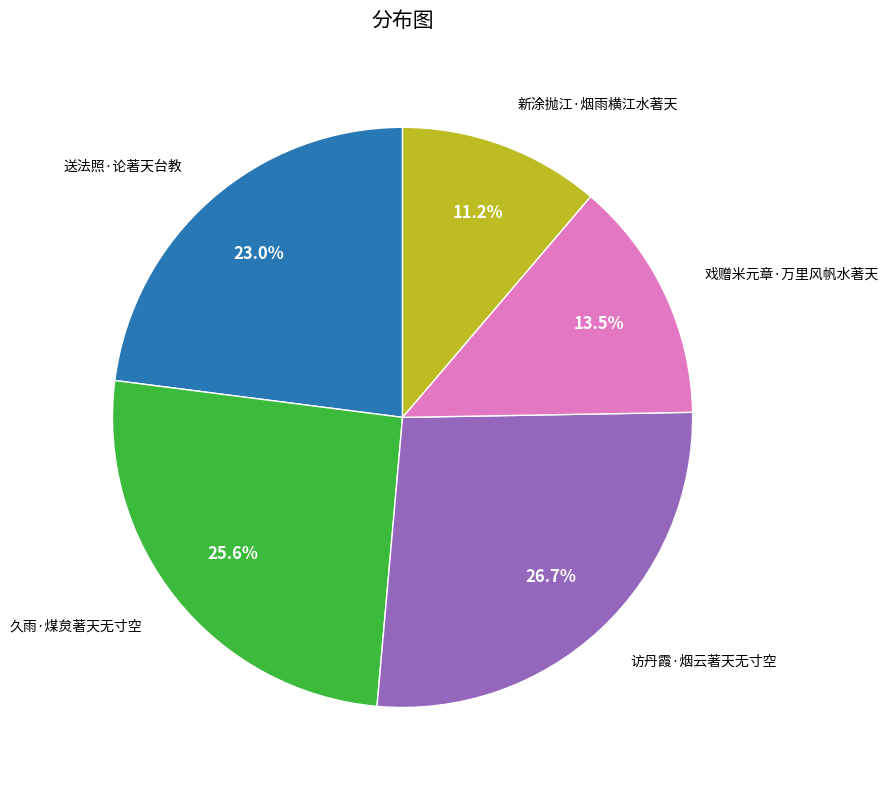

What is the smallest slice in the pie chart?

新涂抛江·烟雨横江水著天